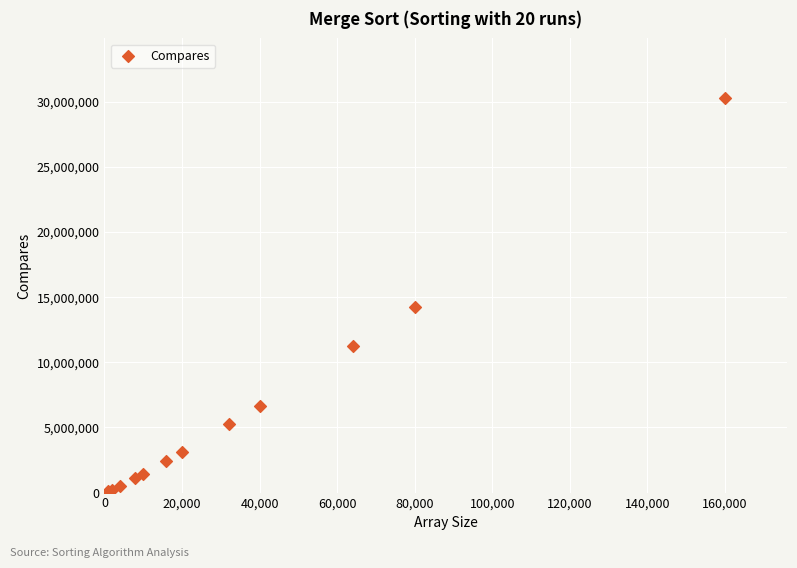

What Y value in the scatter plot is closest to 15215368?

14242239